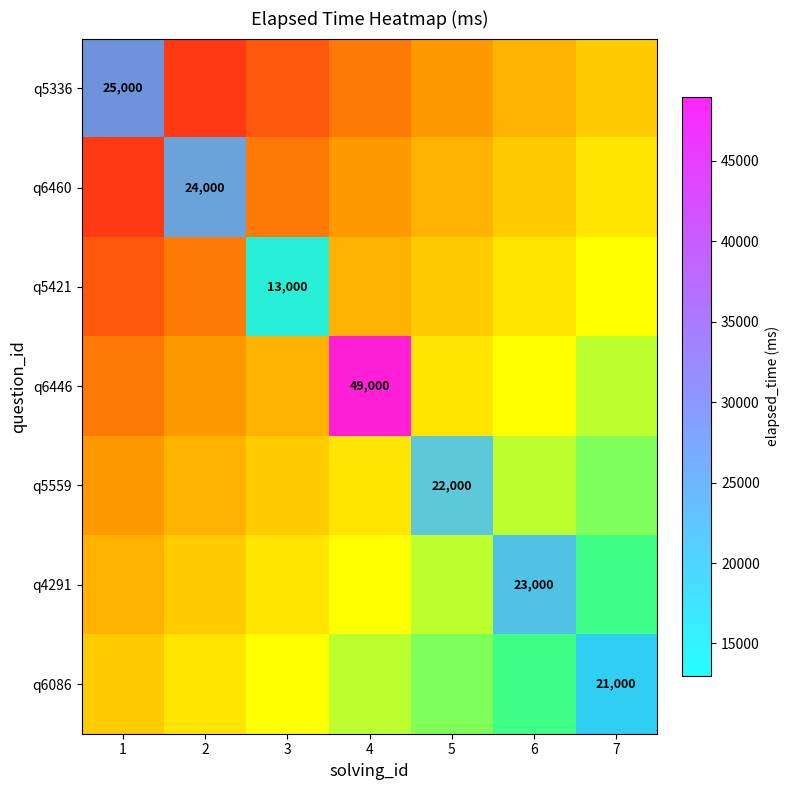

Count the number of categories in the chart.

7